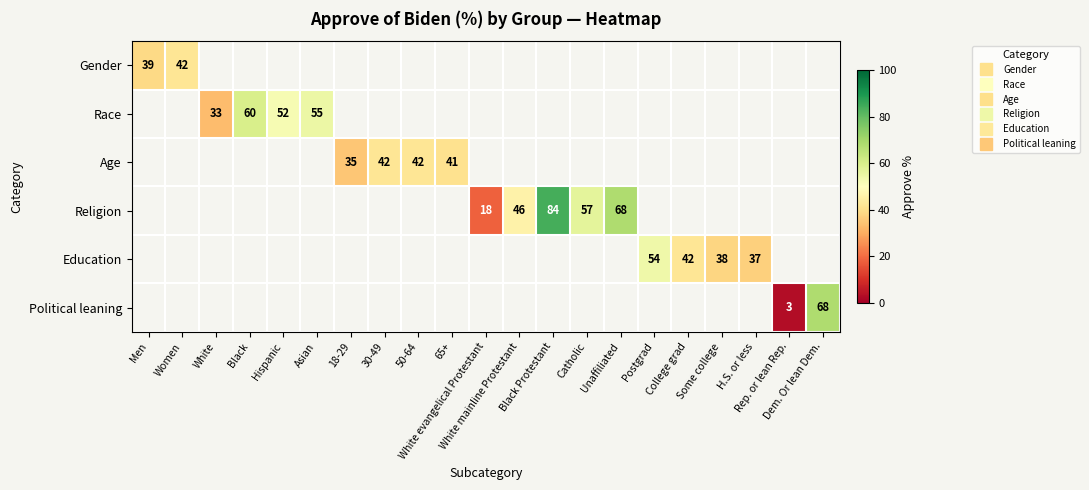

Which category has the lowest value in the Race series?

Men